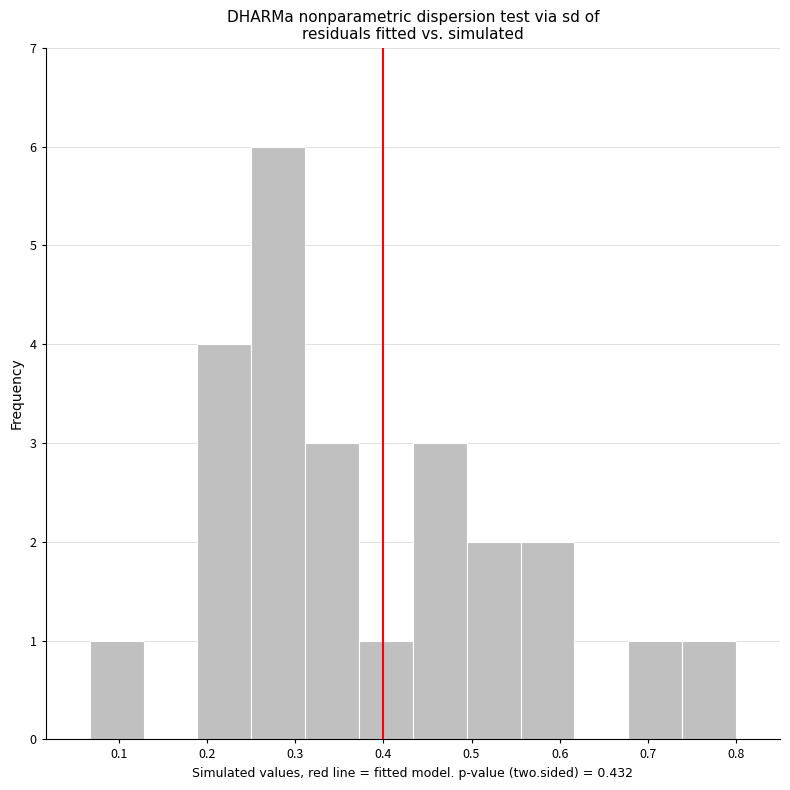

How tall is the bar that spans 0.68 to 0.74 on the x-axis? Neither the bar edges nor the heights are printed on the chart, so give them approximately, as read against the axes.

1